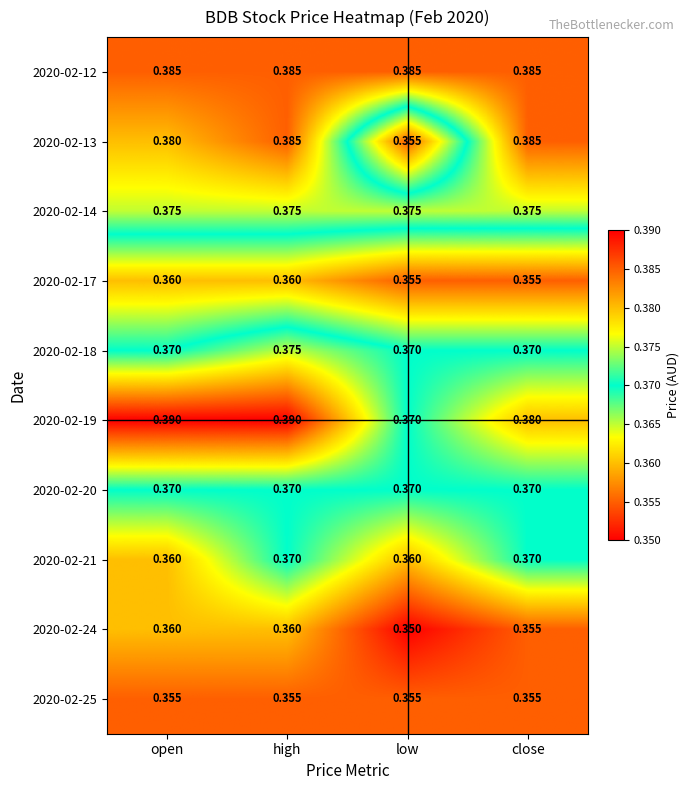

Which category has the highest value in the 2020-02-18 series?

high